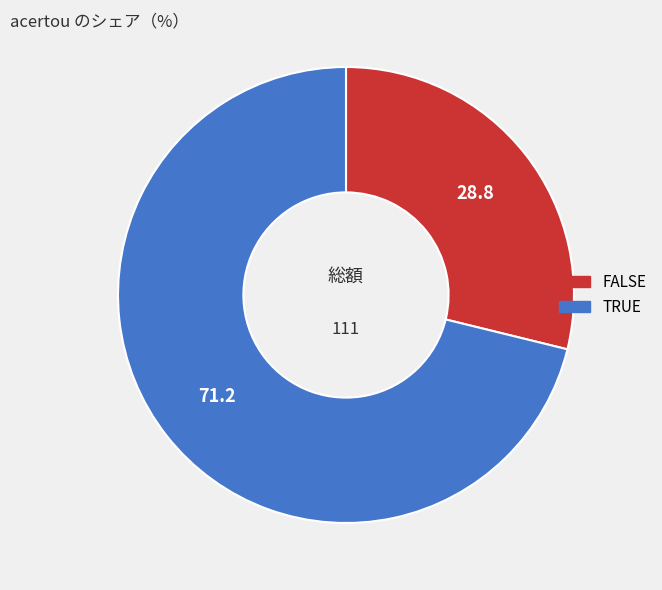

Is the sum of TRUE and FALSE greater than half?

Yes